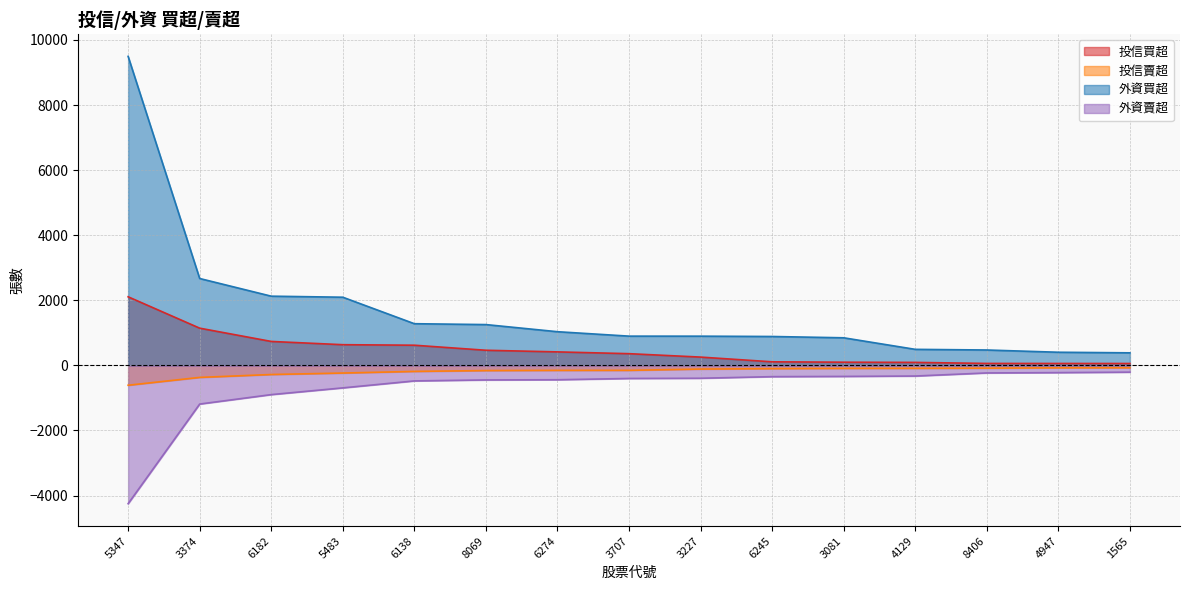

What are all the series names shown in the legend?

投信買超, 投信賣超, 外資買超, 外資賣超